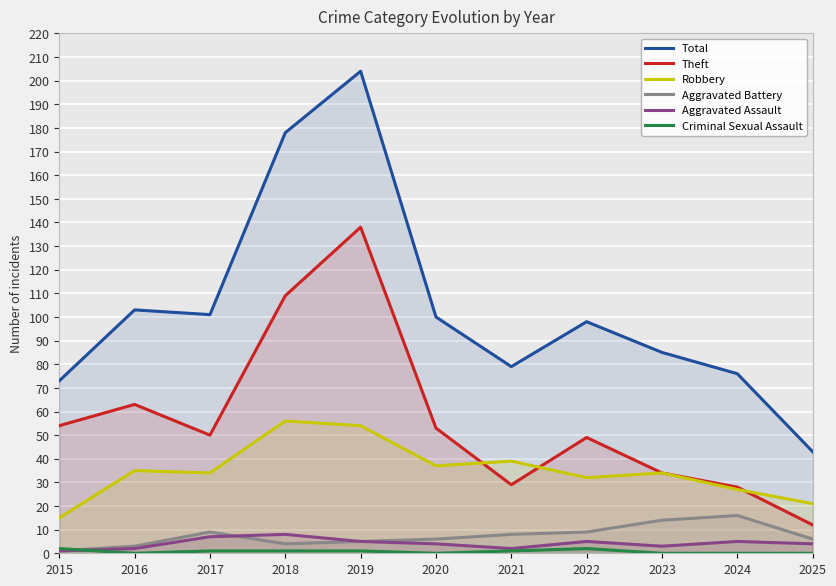

How many values in the Total series are below 98?

5